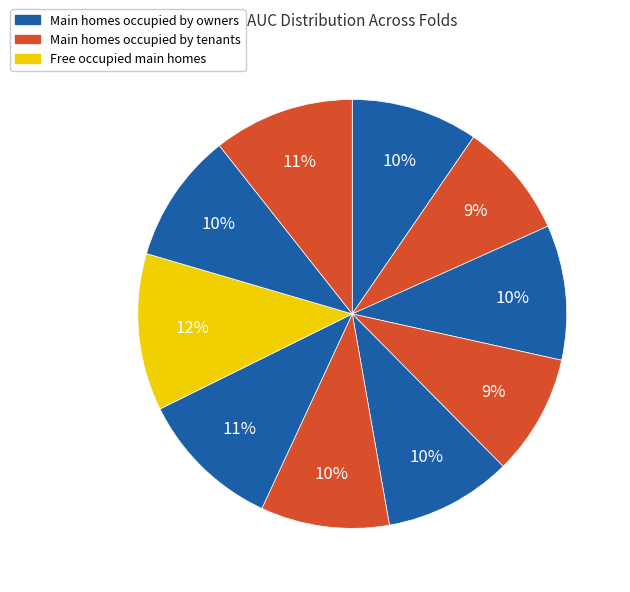

To the nearest percent, what is the average slice percentage?

10%